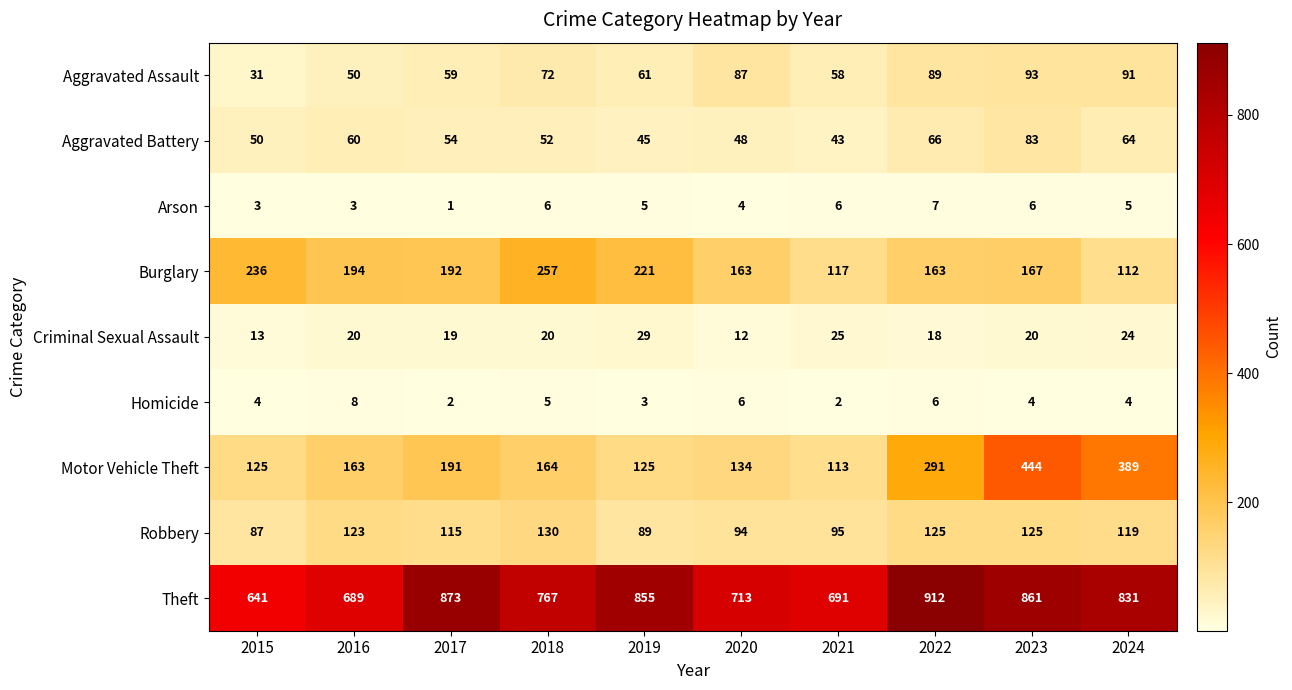

Which label corresponds to the largest value in the chart?

2022